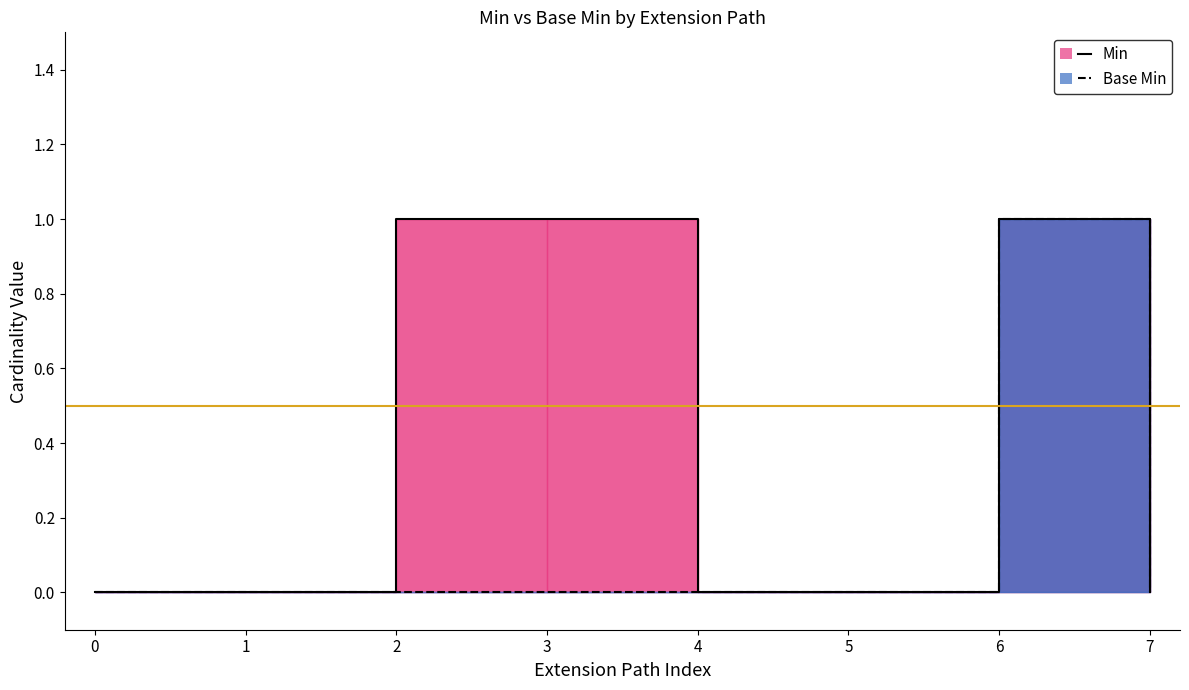

The value of Min at Extension.extension is 2. True or false?

False